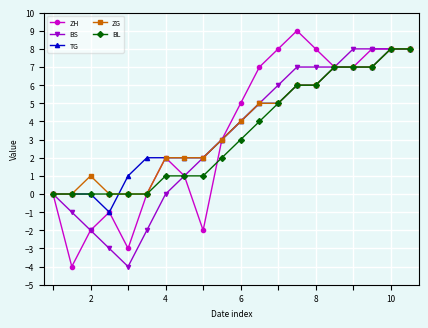

What is the maximum value shown in the chart?

9